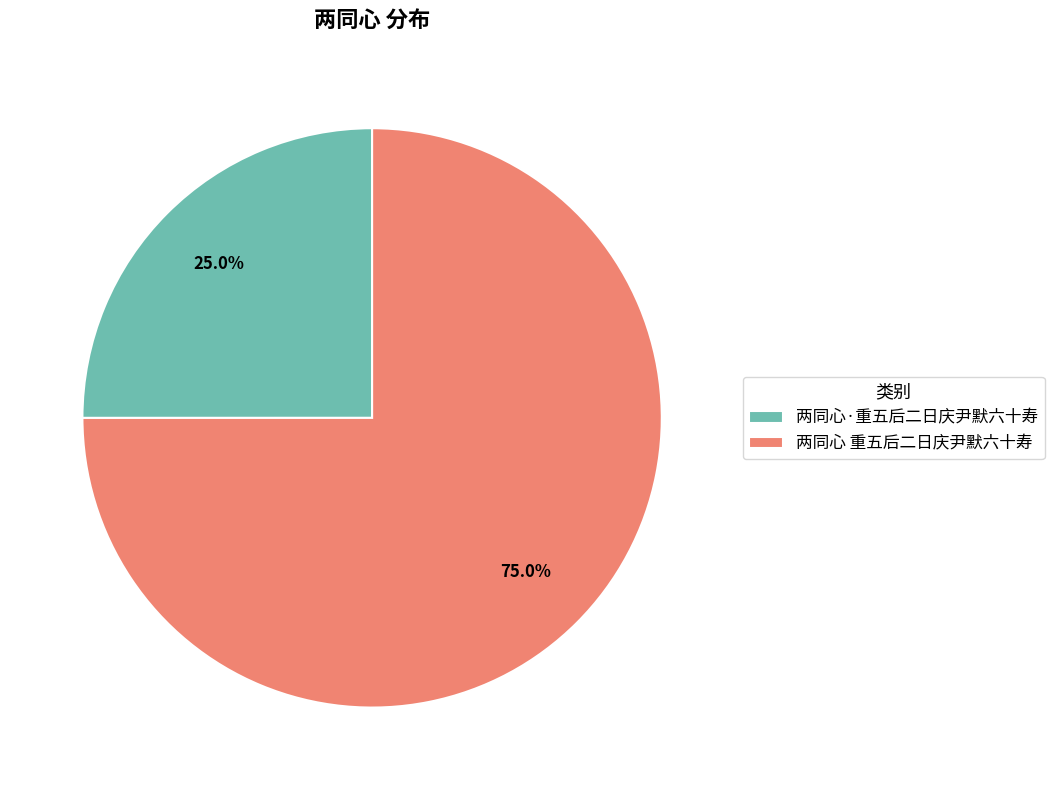

How much of the chart is everything except 两同心·重五后二日庆尹默六十寿?

75.0%